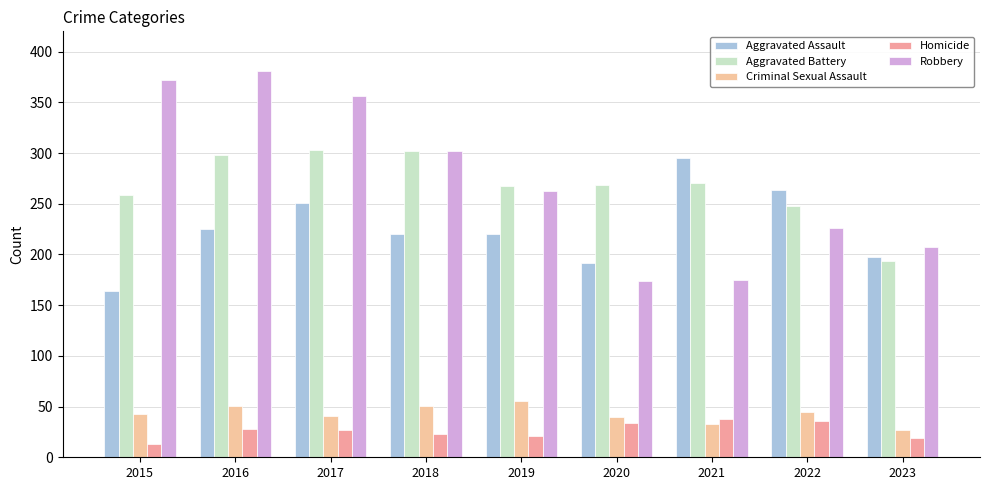

Rank the series by their maximum value, from lowest to highest.

Homicide, Criminal Sexual Assault, Aggravated Assault, Aggravated Battery, Robbery